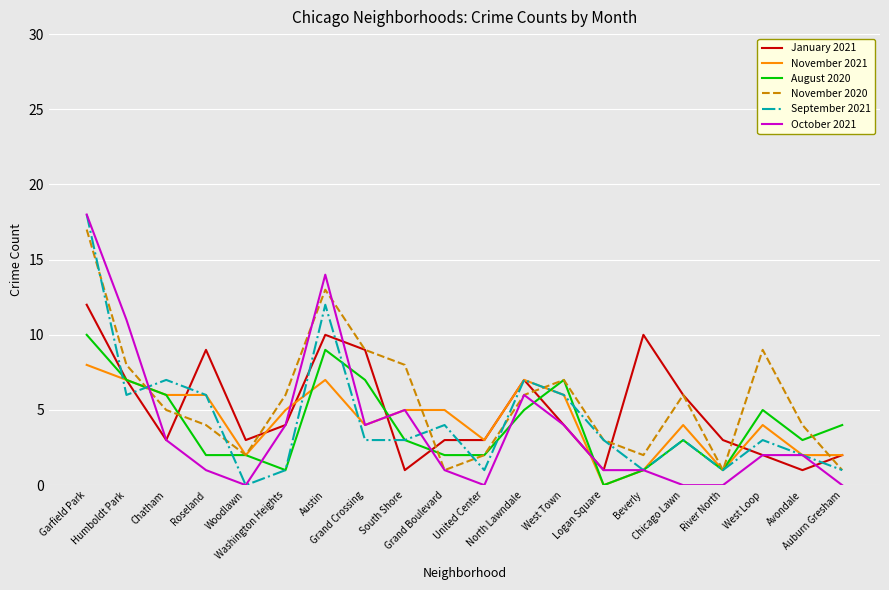

Reading right to left, transcribe all the data shown in this chart.

January 2021: Auburn Gresham=2	Avondale=1	West Loop=2	River North=3	Chicago Lawn=6	Beverly=10	Logan Square=1	West Town=4	North Lawndale=7	United Center=3	Grand Boulevard=3	South Shore=1	Grand Crossing=9	Austin=10	Washington Heights=4	Woodlawn=3	Roseland=9	Chatham=3	Humboldt Park=7	Garfield Park=12
November 2021: Auburn Gresham=2	Avondale=2	West Loop=4	River North=1	Chicago Lawn=4	Beverly=1	Logan Square=0	West Town=6	North Lawndale=7	United Center=3	Grand Boulevard=5	South Shore=5	Grand Crossing=4	Austin=7	Washington Heights=5	Woodlawn=2	Roseland=6	Chatham=6	Humboldt Park=7	Garfield Park=8
August 2020: Auburn Gresham=4	Avondale=3	West Loop=5	River North=1	Chicago Lawn=3	Beverly=1	Logan Square=0	West Town=7	North Lawndale=5	United Center=2	Grand Boulevard=2	South Shore=3	Grand Crossing=7	Austin=9	Washington Heights=1	Woodlawn=2	Roseland=2	Chatham=6	Humboldt Park=7	Garfield Park=10
November 2020: Auburn Gresham=1	Avondale=4	West Loop=9	River North=1	Chicago Lawn=6	Beverly=2	Logan Square=3	West Town=7	North Lawndale=6	United Center=2	Grand Boulevard=1	South Shore=8	Grand Crossing=9	Austin=13	Washington Heights=6	Woodlawn=2	Roseland=4	Chatham=5	Humboldt Park=8	Garfield Park=17
September 2021: Auburn Gresham=1	Avondale=2	West Loop=3	River North=1	Chicago Lawn=3	Beverly=1	Logan Square=3	West Town=6	North Lawndale=7	United Center=1	Grand Boulevard=4	South Shore=3	Grand Crossing=3	Austin=12	Washington Heights=1	Woodlawn=0	Roseland=6	Chatham=7	Humboldt Park=6	Garfield Park=18
October 2021: Auburn Gresham=0	Avondale=2	West Loop=2	River North=0	Chicago Lawn=0	Beverly=1	Logan Square=1	West Town=4	North Lawndale=6	United Center=0	Grand Boulevard=1	South Shore=5	Grand Crossing=4	Austin=14	Washington Heights=4	Woodlawn=0	Roseland=1	Chatham=3	Humboldt Park=11	Garfield Park=18